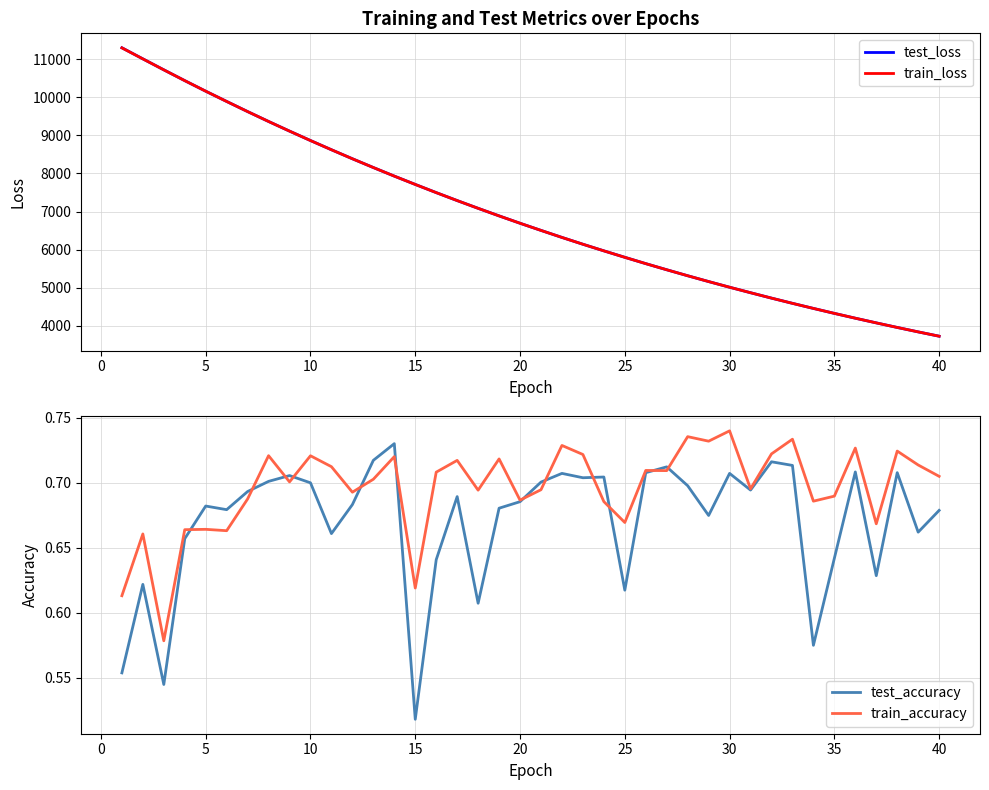

True or false: test_loss and test_accuracy intersect in this chart.

False